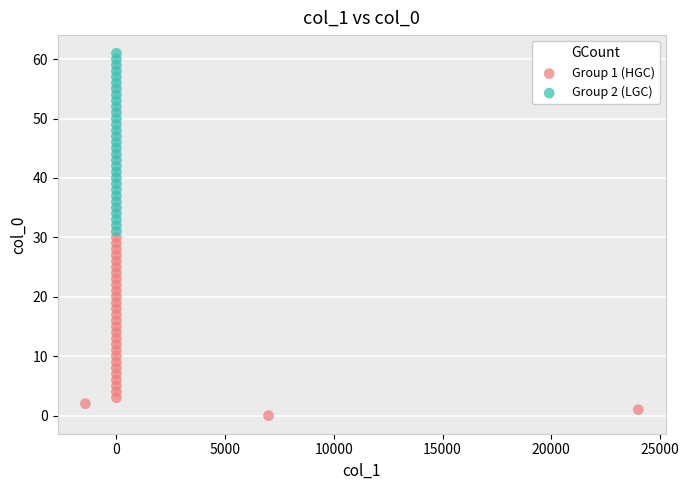

What are all the series names shown in the legend?

Group 1 (HGC), Group 2 (LGC)